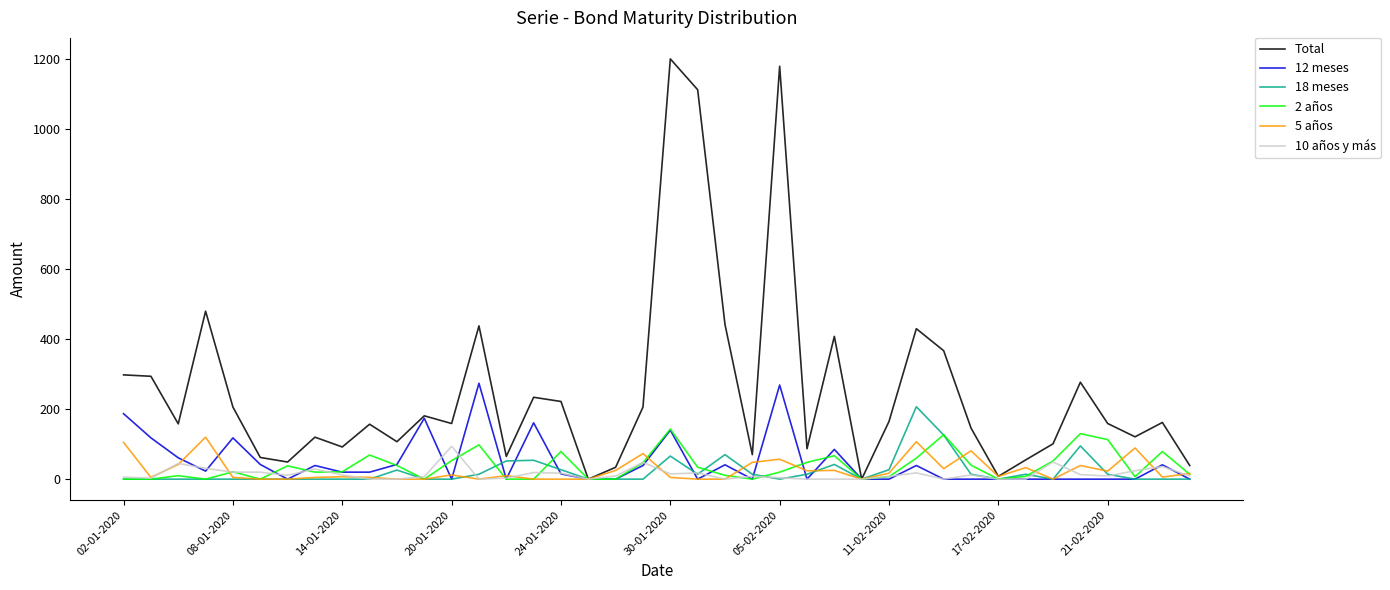

True or false: Total has more than 2 points higher than both neighbors.

True